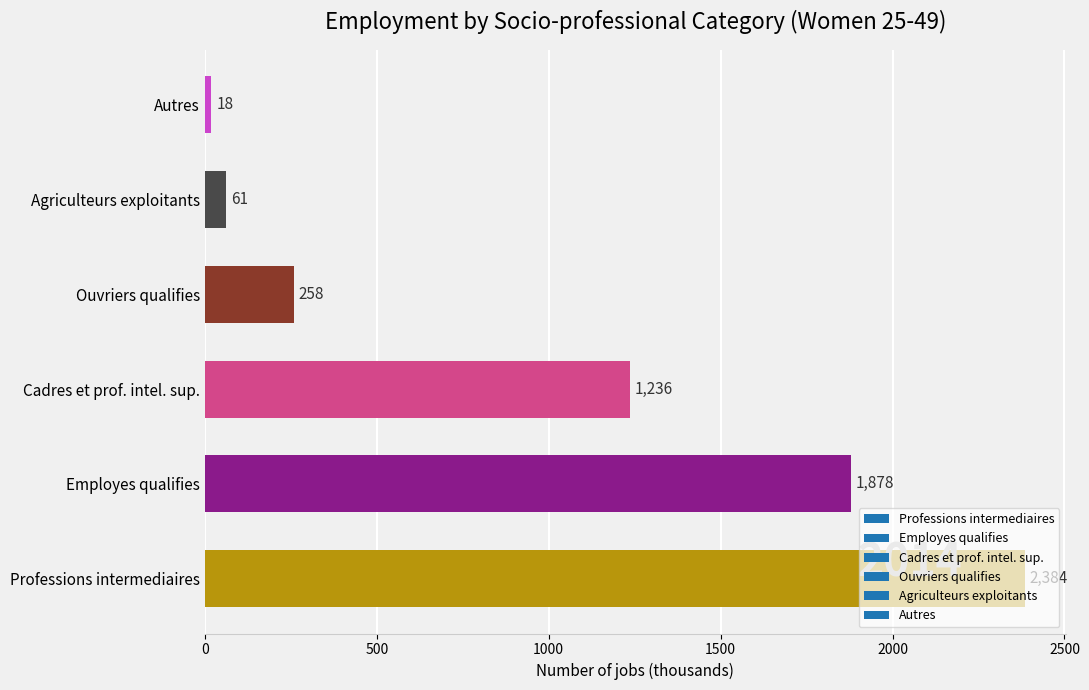

Rank the categories by value from lowest to highest.

Autres, Agriculteurs exploitants, Ouvriers qualifies, Cadres et prof. intel. sup., Employes qualifies, Professions intermediaires